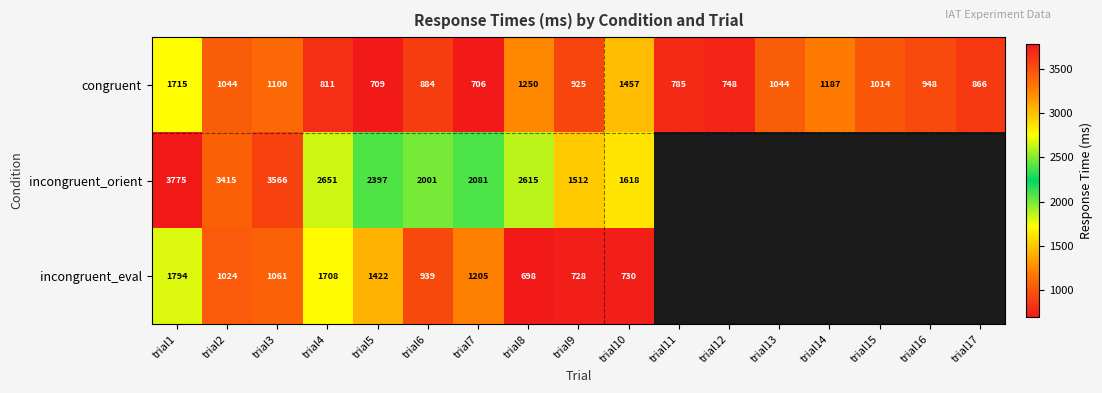

True or false: congruent has a value of 500 at trial4.

False